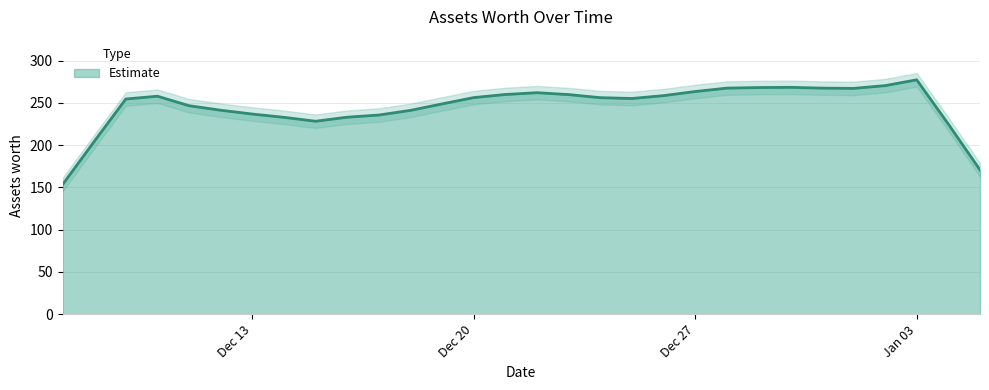

Which category has the highest value in the Estimate series?

Jan 03